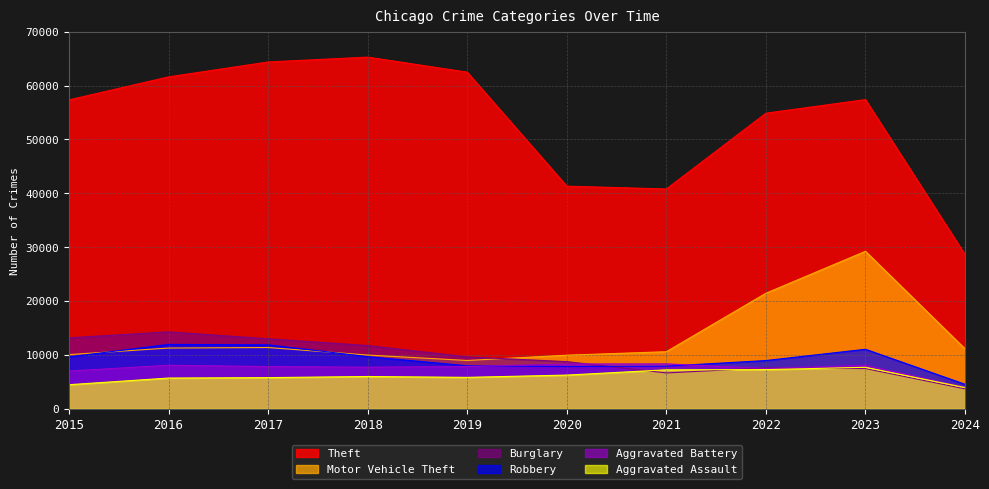

What is the average value of the Motor Vehicle Theft series?

13410